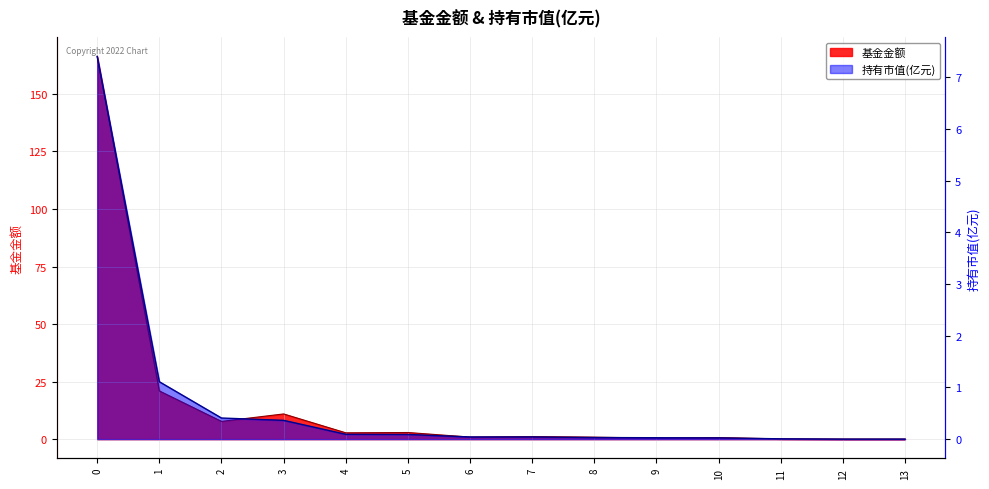

The 持有市值(亿元) series shows 0.4 at 3. True or false?

True